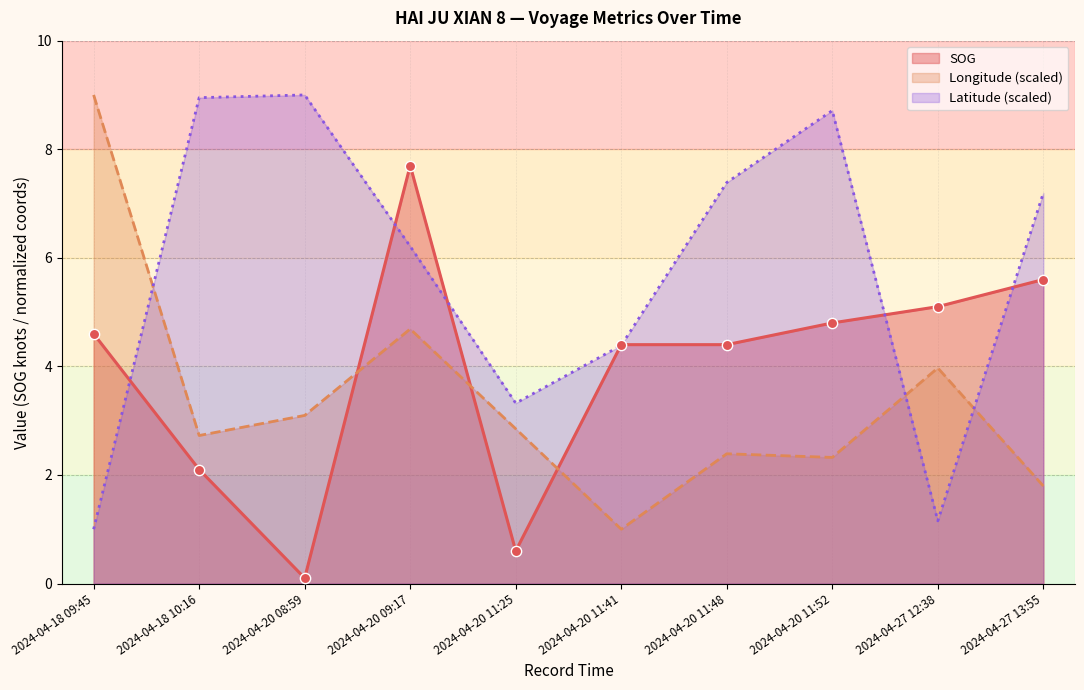

Which series contains the highest Y value?

Longitude